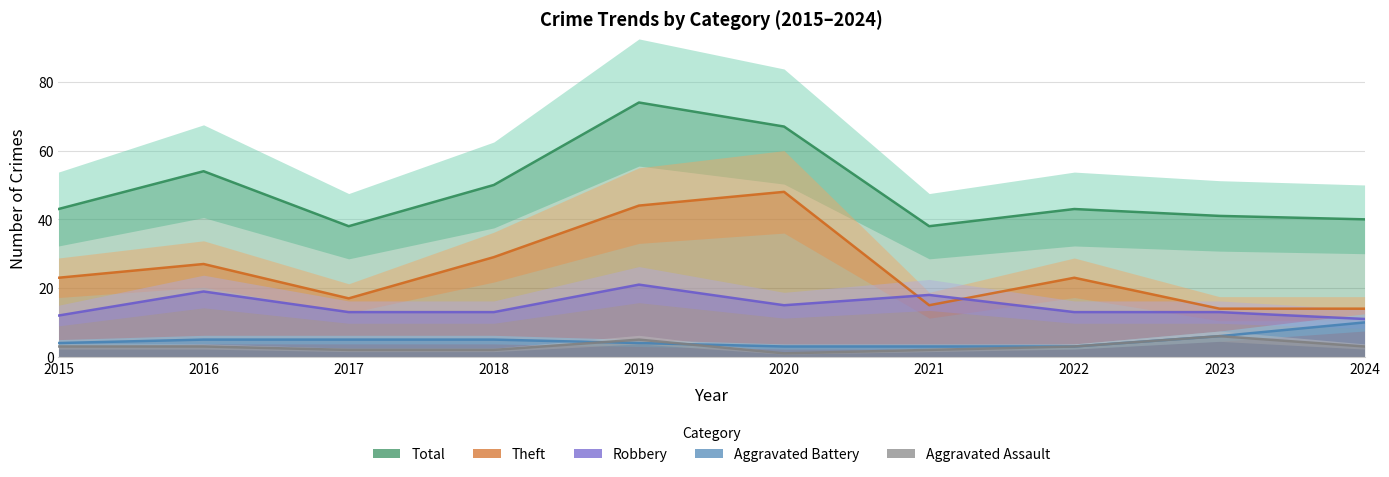

Is the value of Aggravated Battery at 2021 greater than the value of Total at 2017?

No